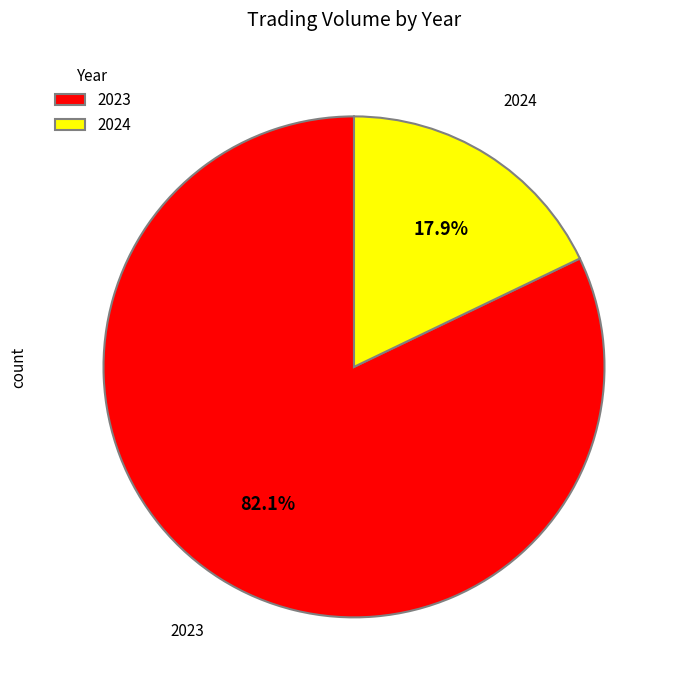

Approximately how many times larger is the value at 2023 compared to 2024?

4.6